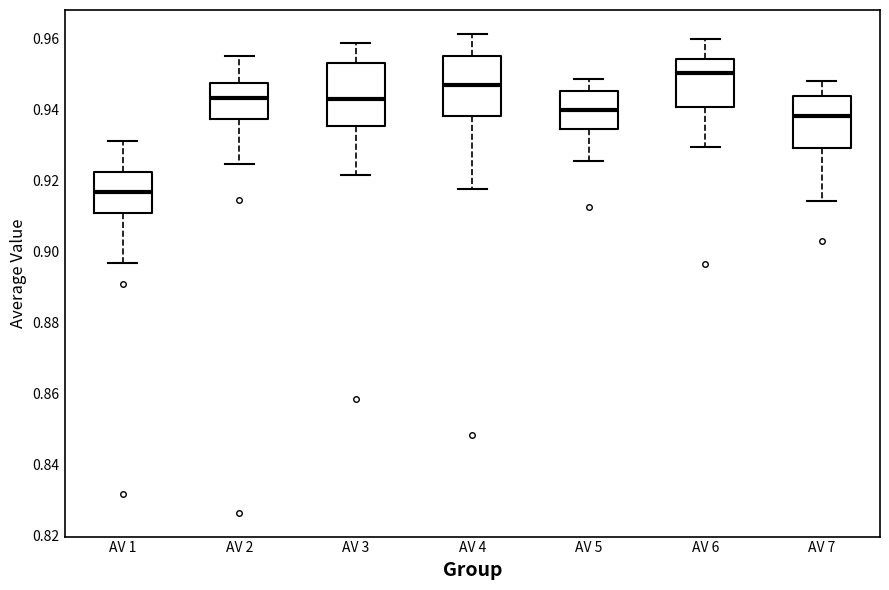

Which box's median line is the highest?

AV 6